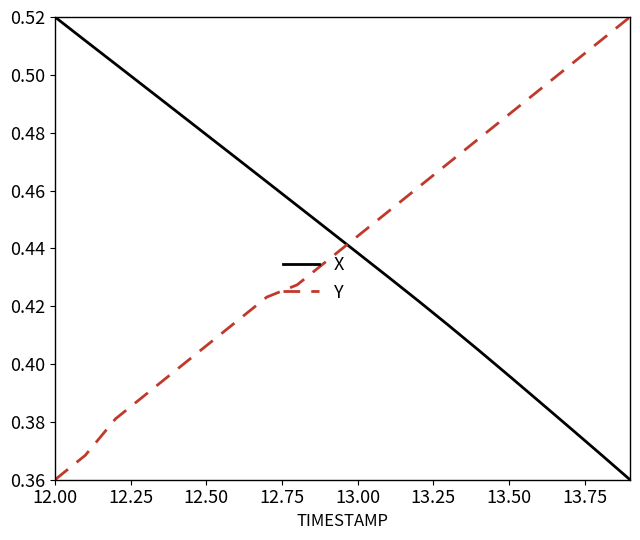

True or false: Y and X intersect in this chart.

True